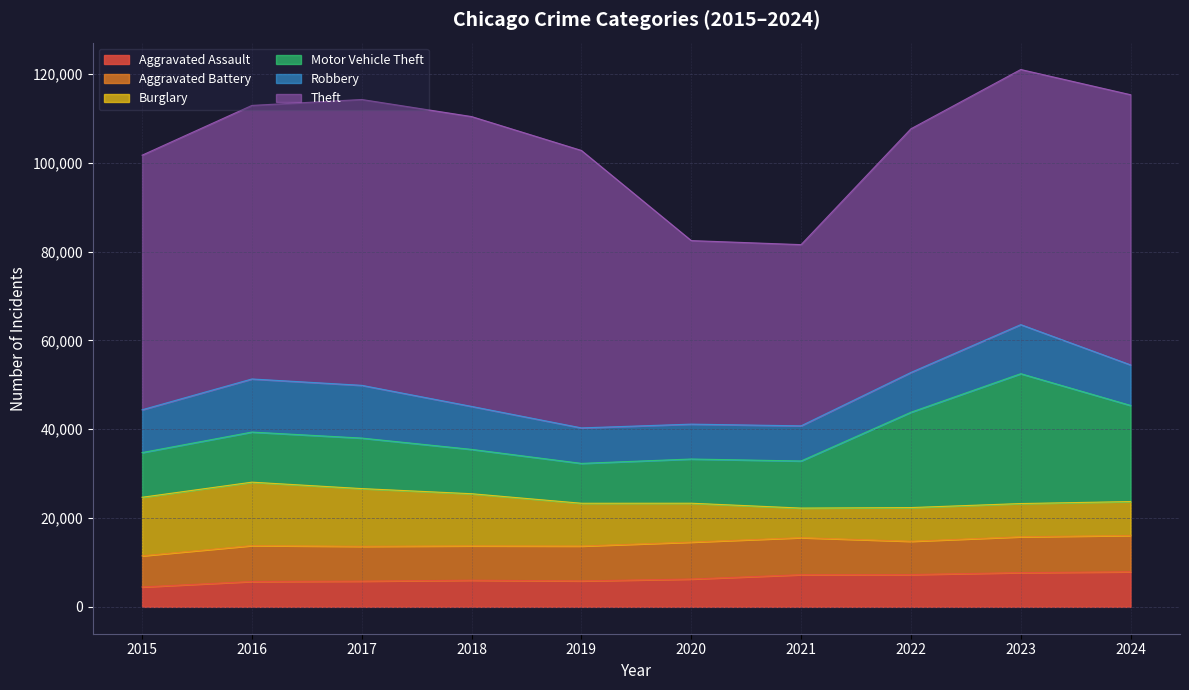

At which category does Aggravated Assault reach its first local peak?

2018